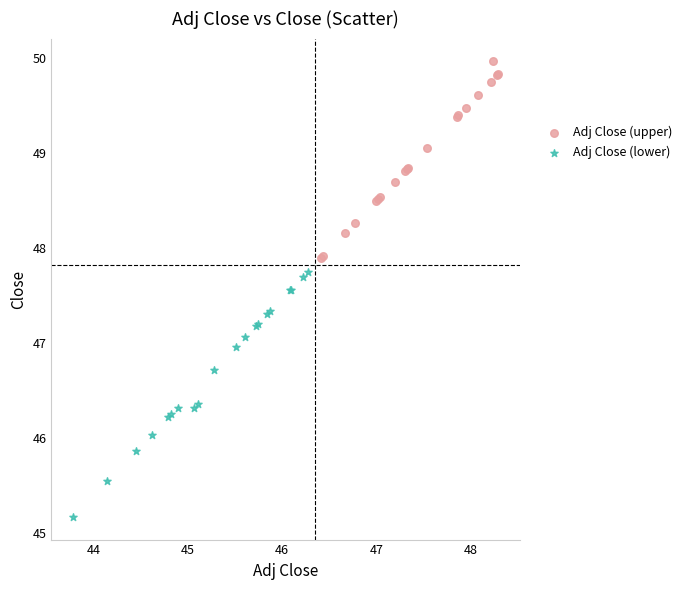

Which series has the largest Y range (max minus min)?

Adj Close (lower)